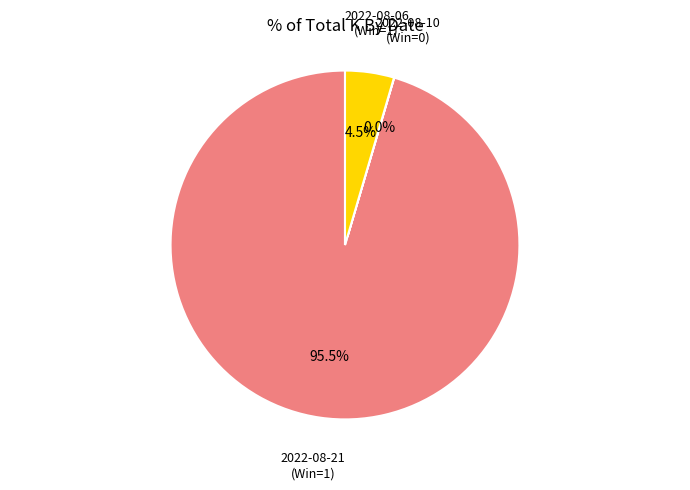

Which slice is the largest?

2022-08-21 (Win=1)